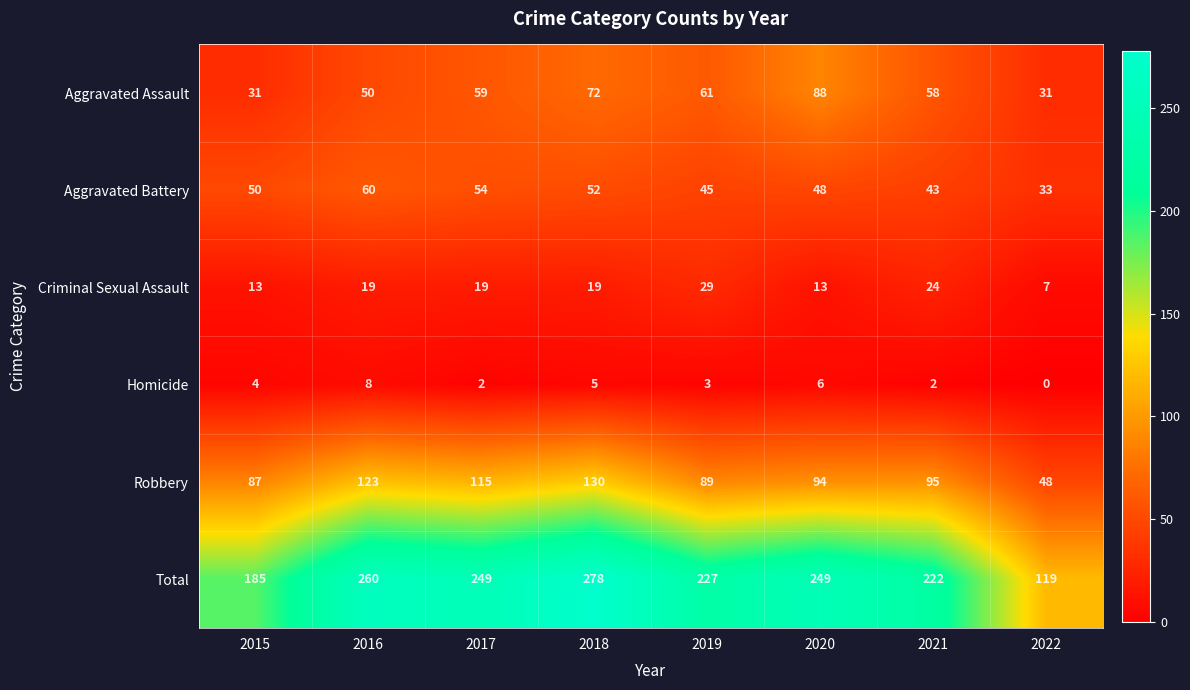

What is the difference between the highest and lowest values at 2019?

224